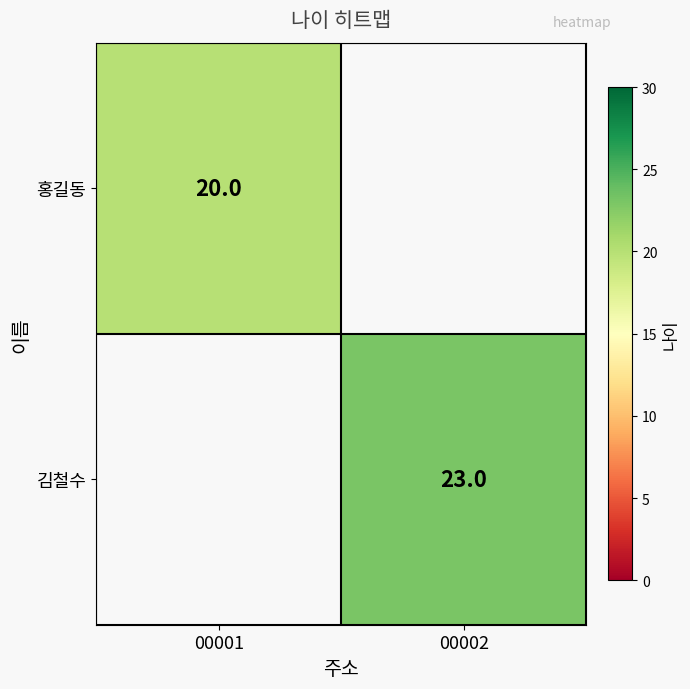

Which label corresponds to the largest value in the chart?

00002